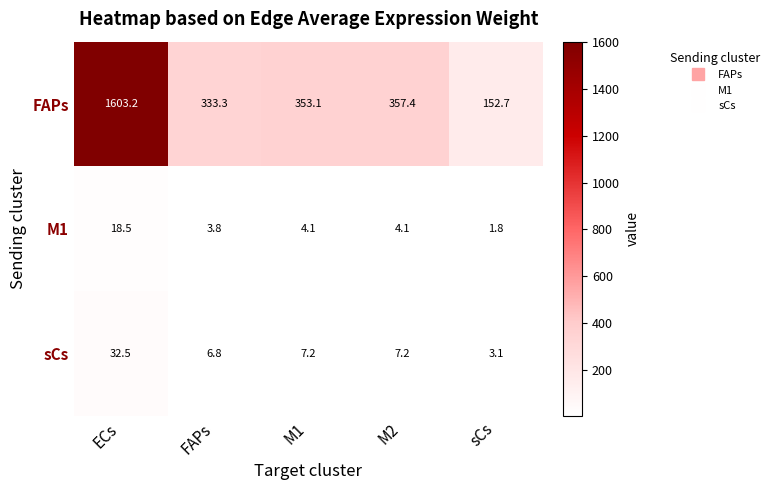

What is the difference between the maximum and minimum values in the sCs series?

29.4